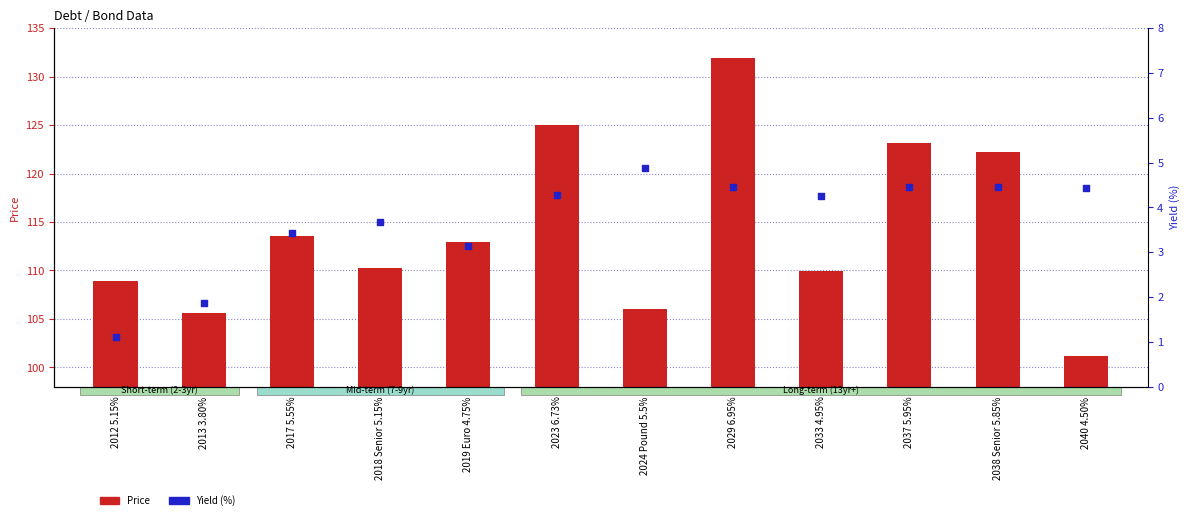

Which series has the largest total across all categories?

Price